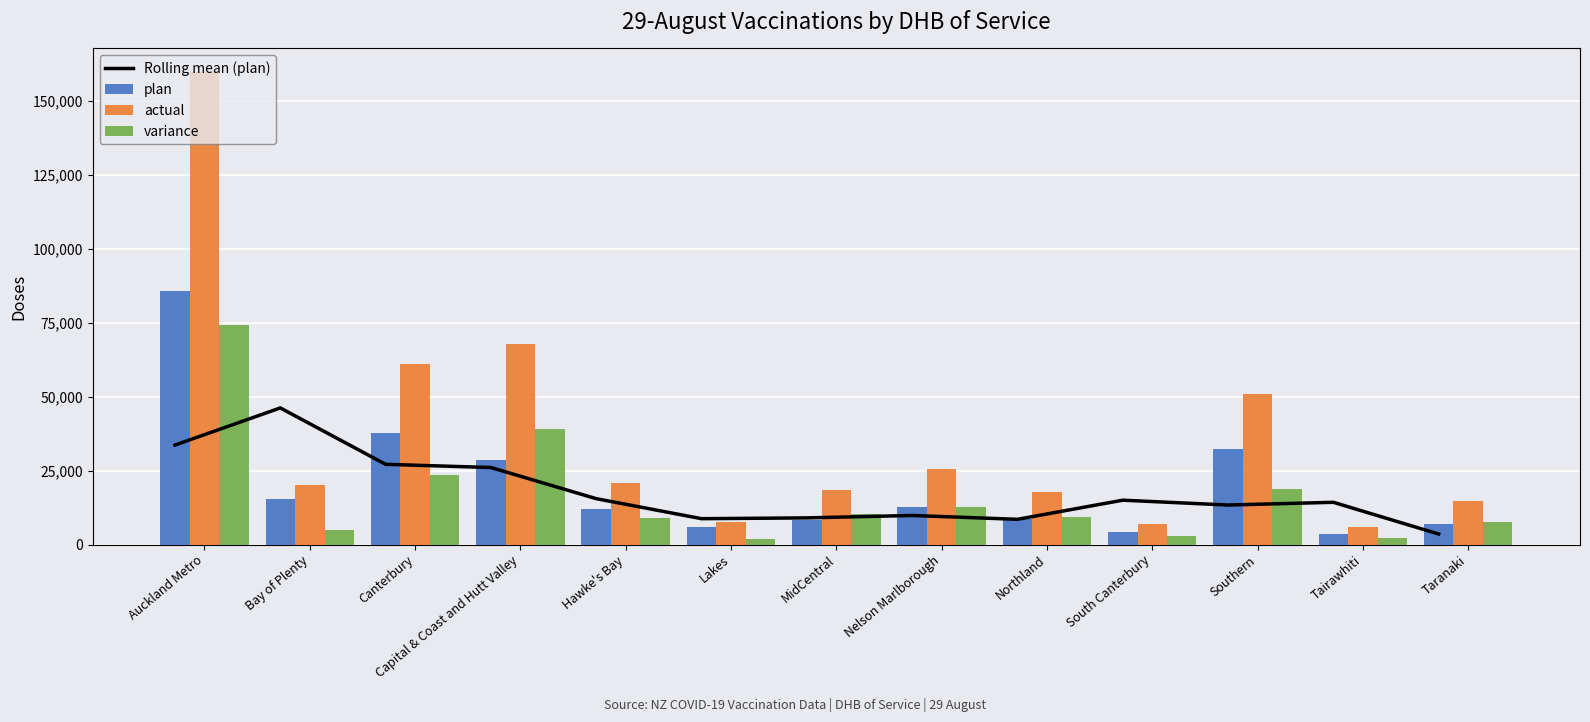

Reading left to right, list all the values displayed in this chart.

Rolling mean (plan): Auckland Metro=33655.3	Bay of Plenty=46206.3	Canterbury=27131.3	Capital & Coast and Hutt Valley=26048.0	Hawke's Bay=15513.3	Lakes=8746.3	MidCentral=9013.0	Nelson Marlborough=9830.0	Northland=8531.7	South Canterbury=14998.3	Southern=13365.0	Tairawhiti=14285.3	Taranaki=3552.0
plan: Auckland Metro=85716.0	Bay of Plenty=15250.0	Canterbury=37653.0	Capital & Coast and Hutt Valley=28491.0	Hawke's Bay=12000.0	Lakes=6049.0	MidCentral=8190.0	Nelson Marlborough=12800.0	Northland=8500.0	South Canterbury=4295.0	Southern=32200.0	Tairawhiti=3600.0	Taranaki=7056.0
actual: Auckland Metro=159804.0	Bay of Plenty=20137.0	Canterbury=61225.0	Capital & Coast and Hutt Valley=67688.0	Hawke's Bay=20908.0	Lakes=7784.0	MidCentral=18480.0	Nelson Marlborough=25494.0	Northland=17677.0	South Canterbury=7100.0	Southern=50820.0	Tairawhiti=5973.0	Taranaki=14572.0
variance: Auckland Metro=74088.0	Bay of Plenty=4887.0	Canterbury=23572.0	Capital & Coast and Hutt Valley=39197.0	Hawke's Bay=8908.0	Lakes=1735.0	MidCentral=10290.0	Nelson Marlborough=12694.0	Northland=9177.0	South Canterbury=2805.0	Southern=18620.0	Tairawhiti=2373.0	Taranaki=7516.0